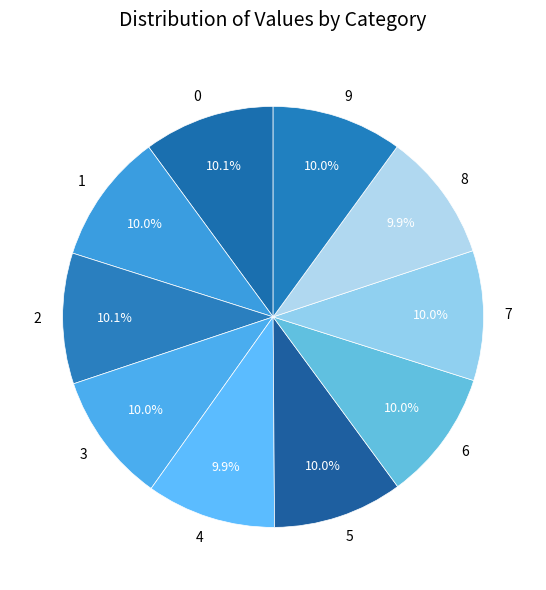

How much of the chart is everything except 5?

90.0%